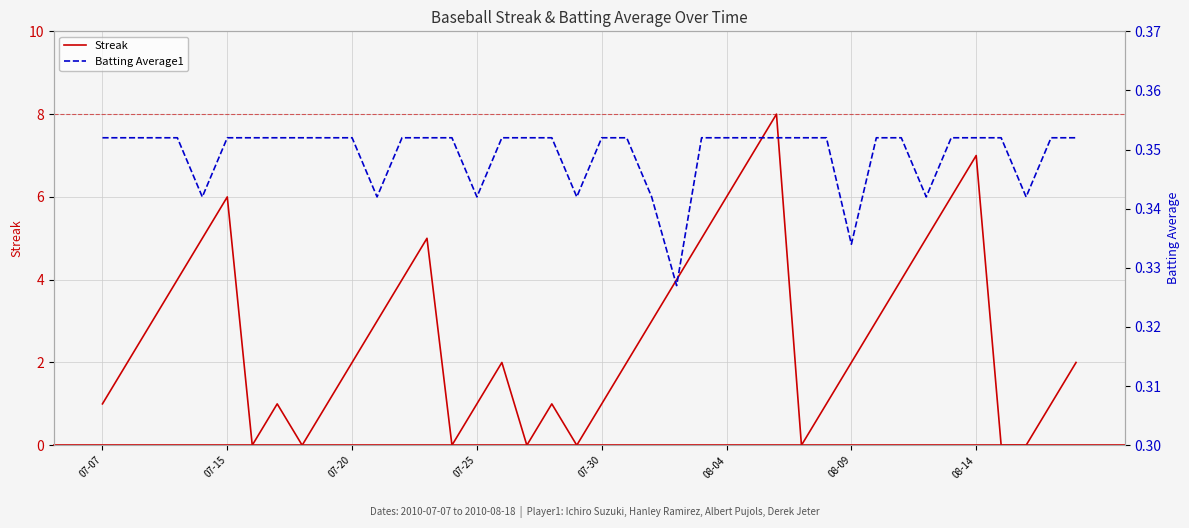

The value of Streak at 07-30 is 1. True or false?

True